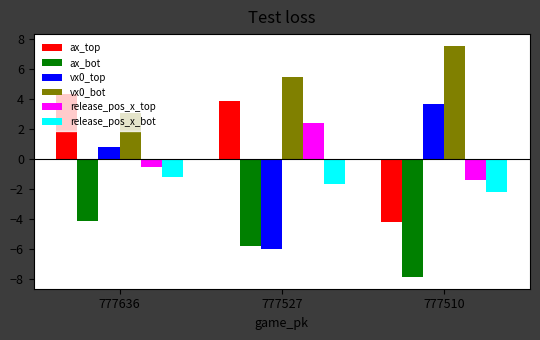

The value of ax_bot at 777527 is -5.8. True or false?

True